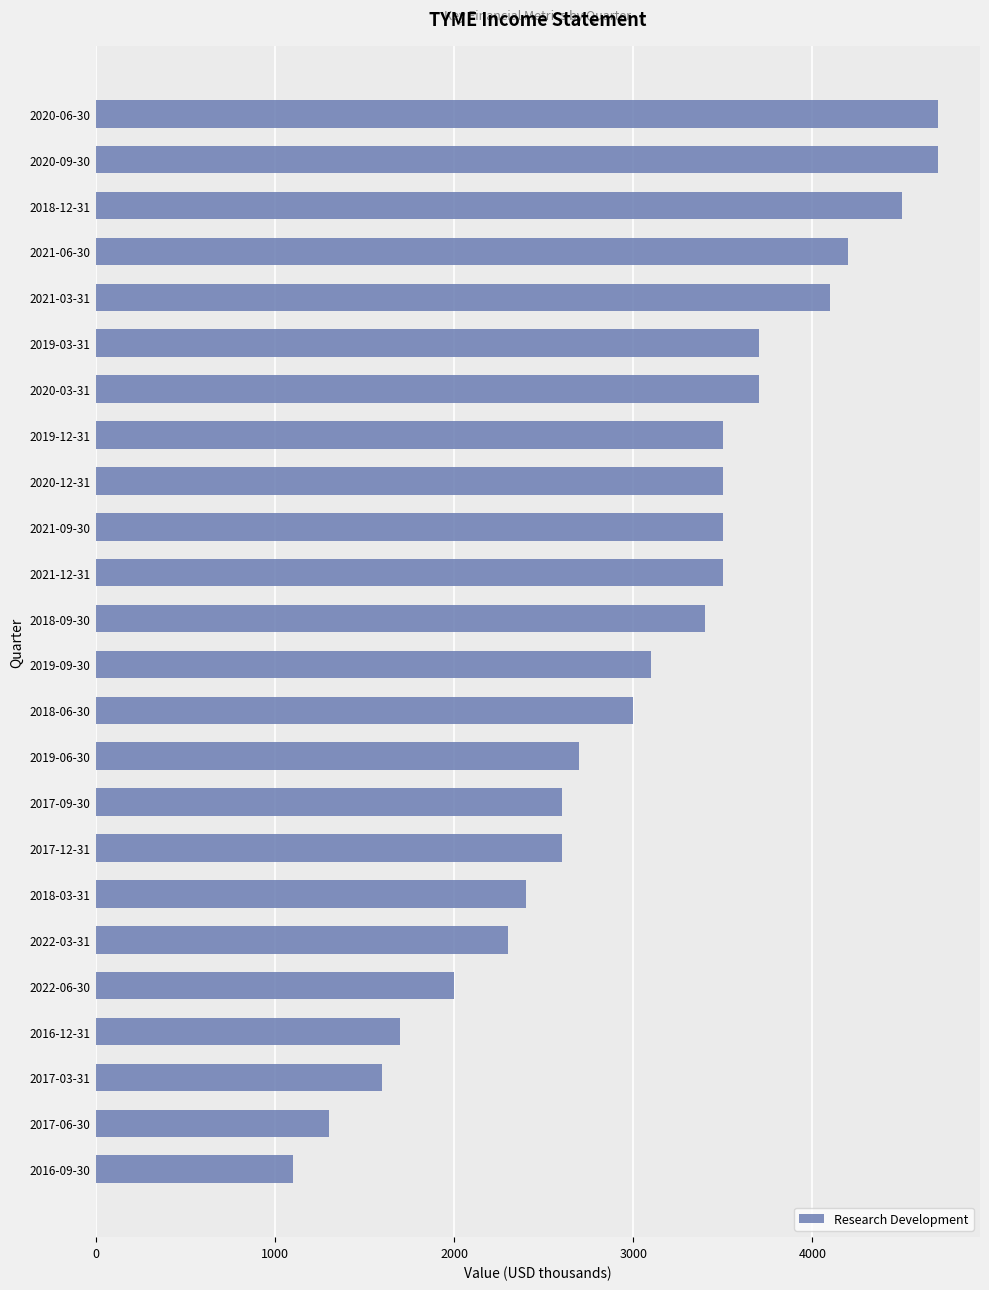

Count the number of data series in this chart.

1